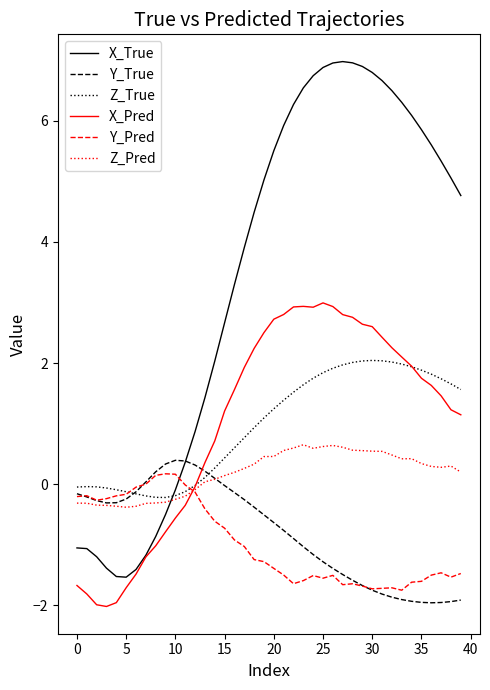

Which series has the largest range (max minus min)?

X_True